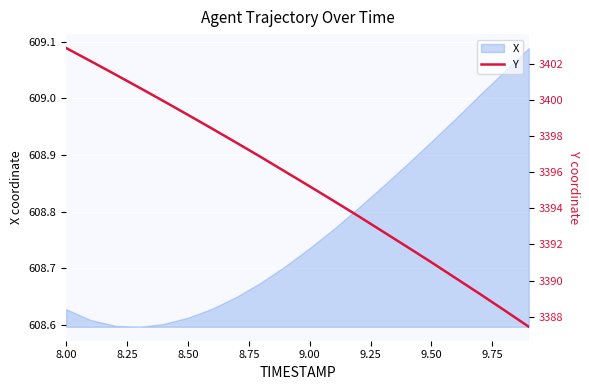

What is the maximum value shown in the chart?

3402.9